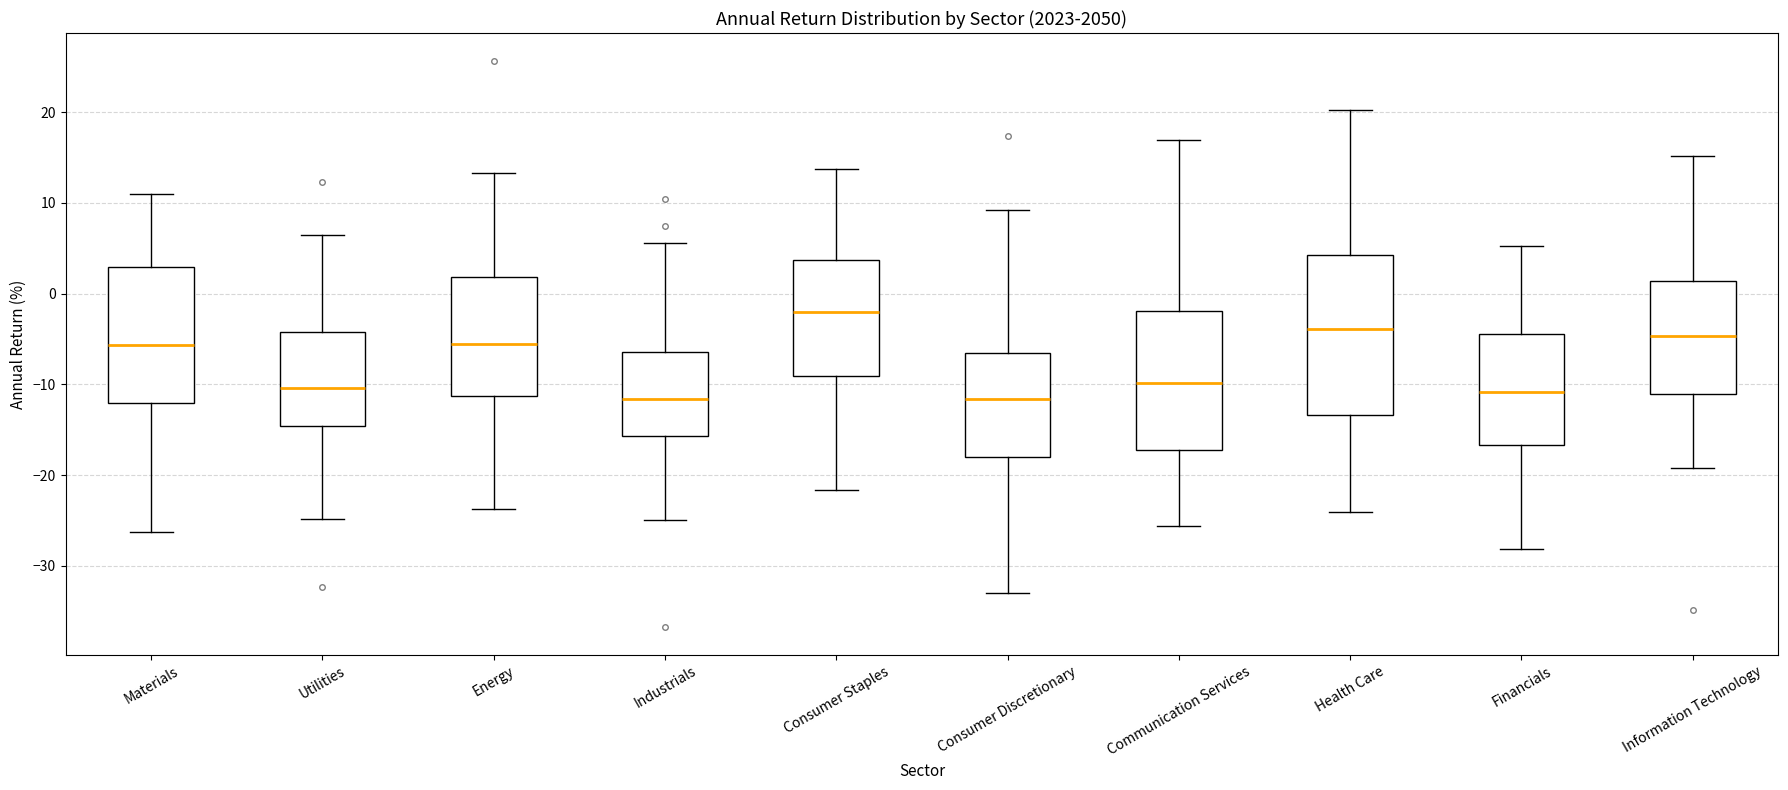

Which box has the highest median line?

Consumer Staples